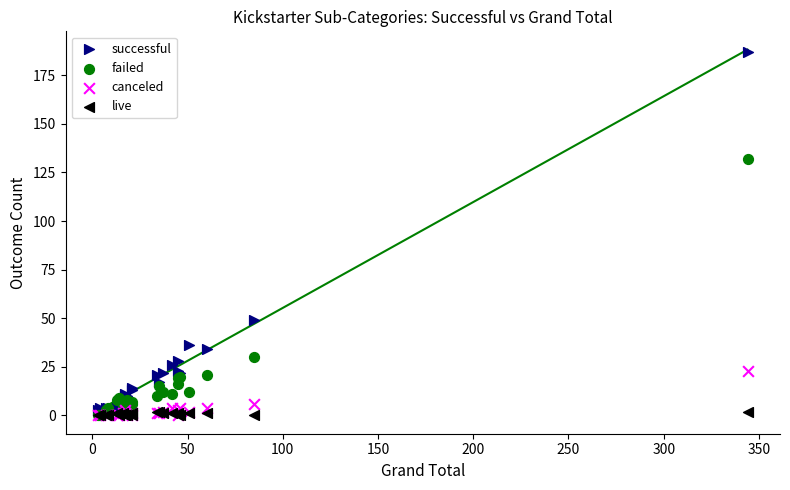

In the failed series, what Y value is closest to 66?

30